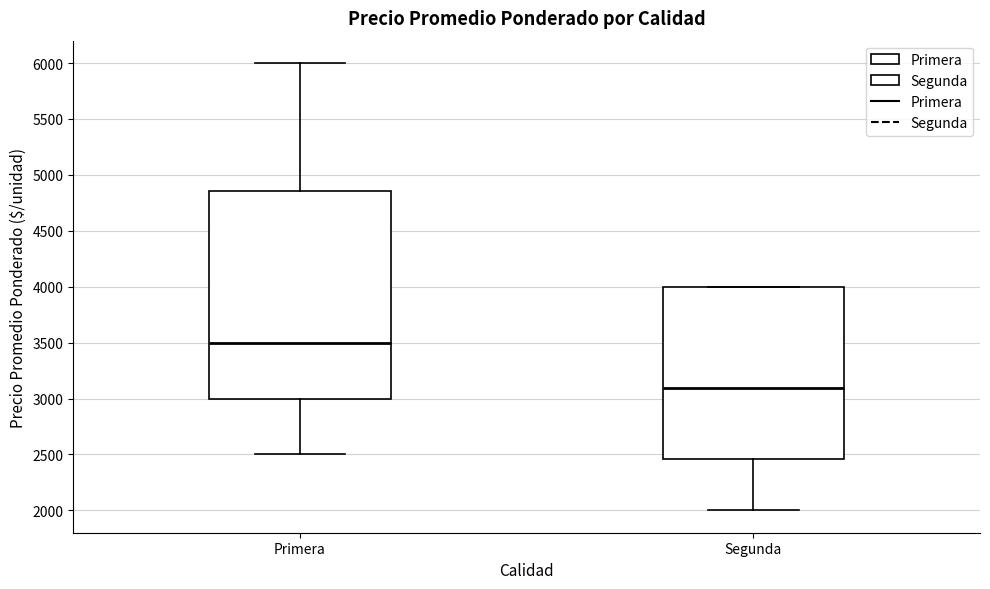

Which box is the tallest, from its lower edge to its upper edge?

Primera